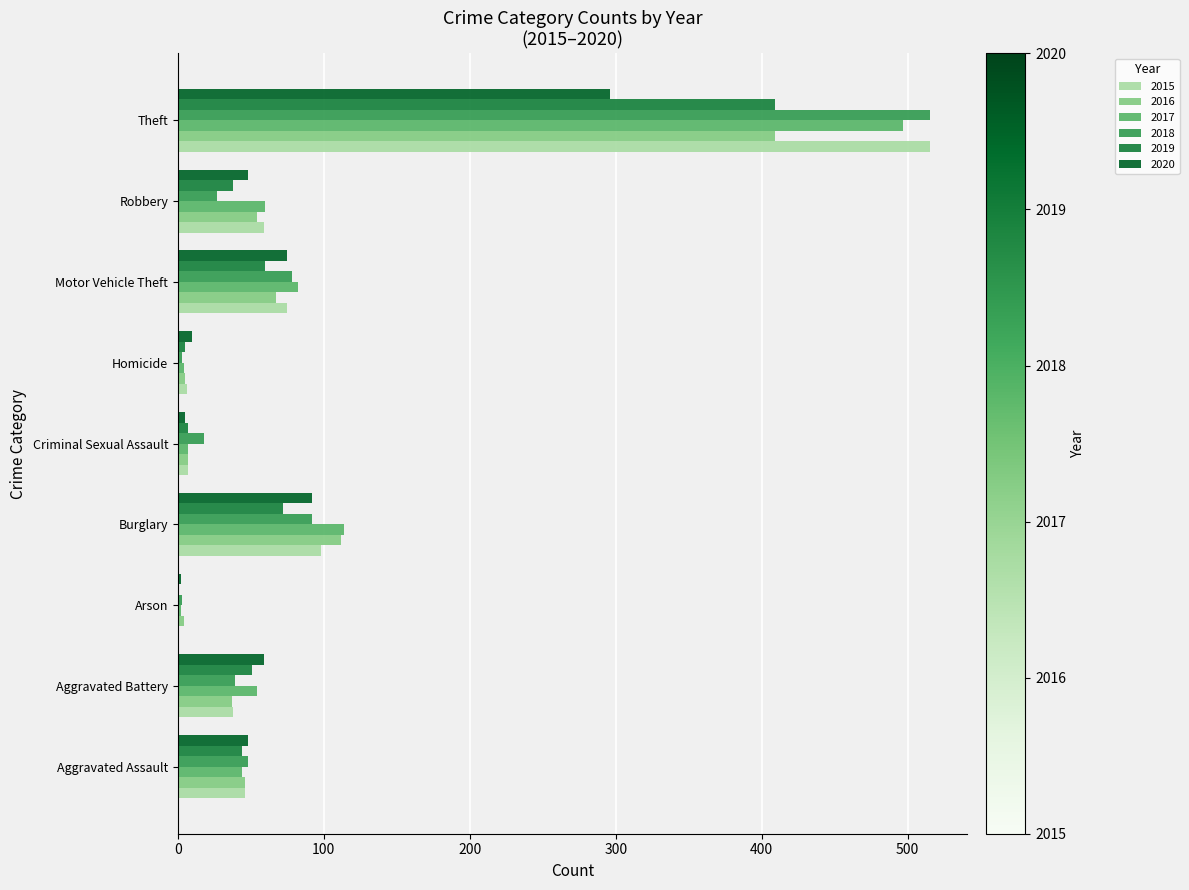

What is the greatest value displayed?

515